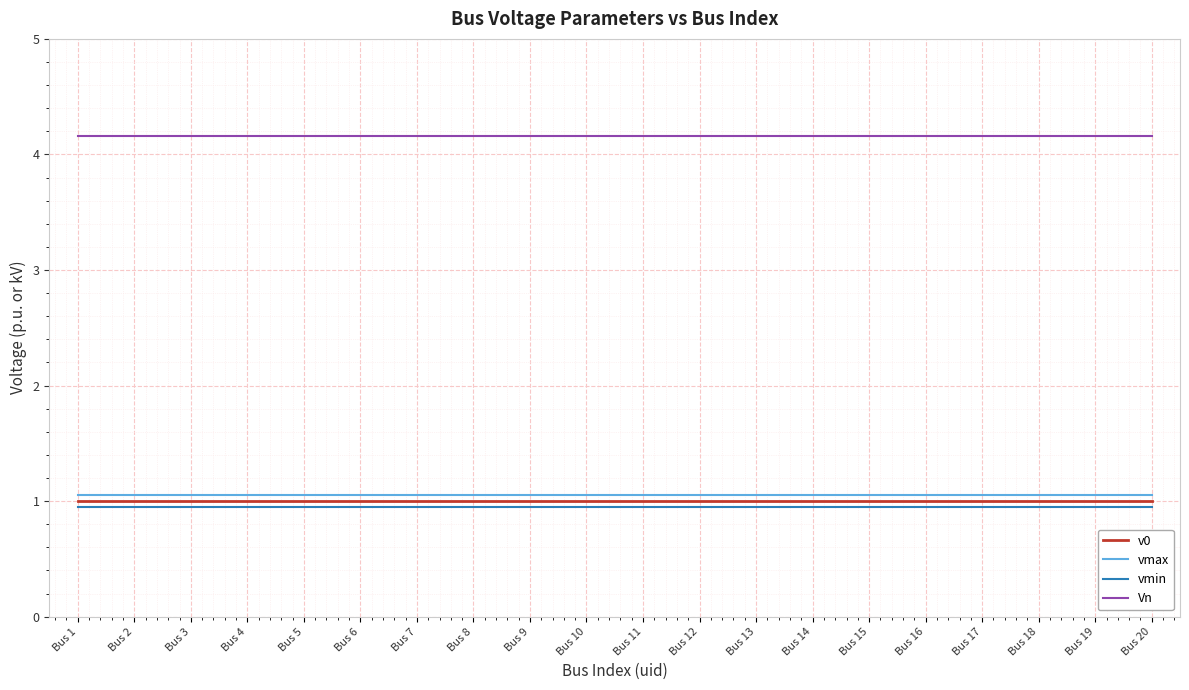

What is the maximum value shown in the chart?

4.2